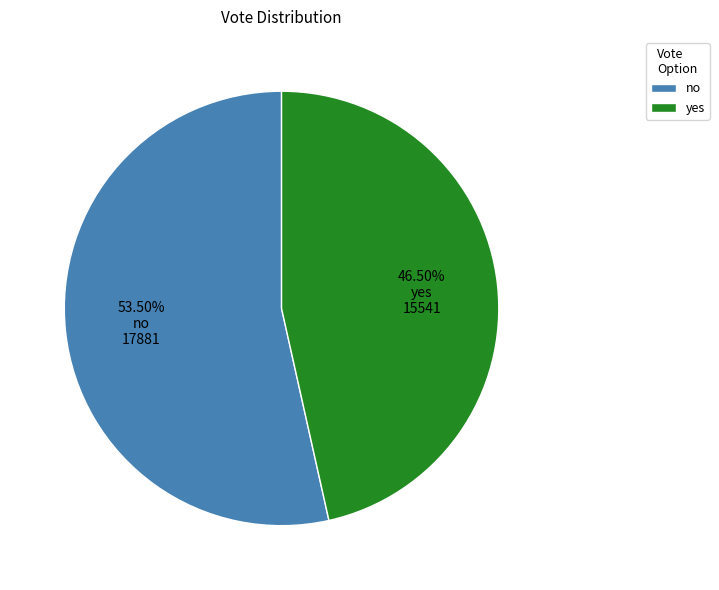

Approximately how many times larger is the value at yes compared to no?

0.9